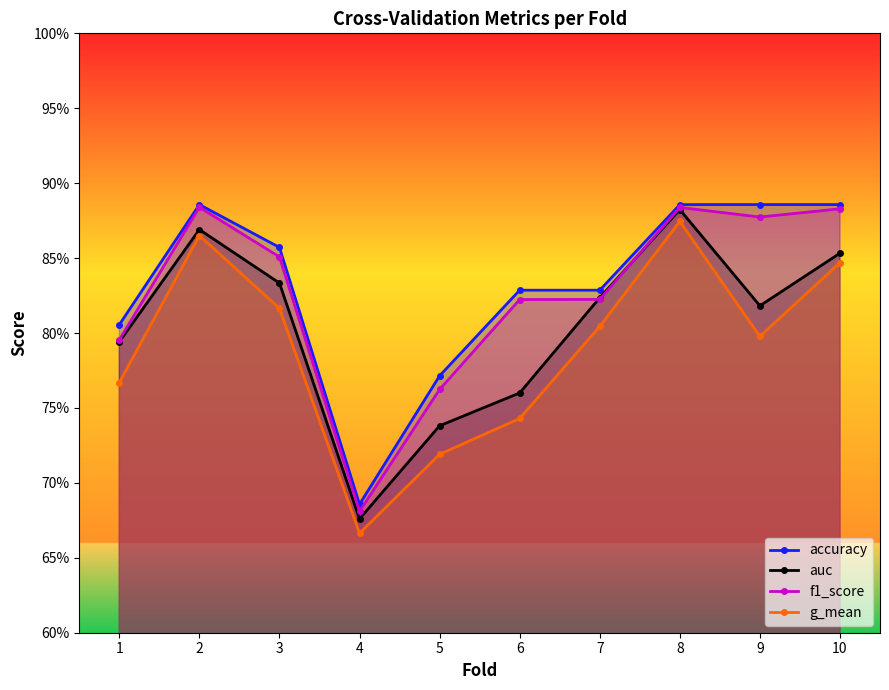

At which category is the sum across all series the highest?

8